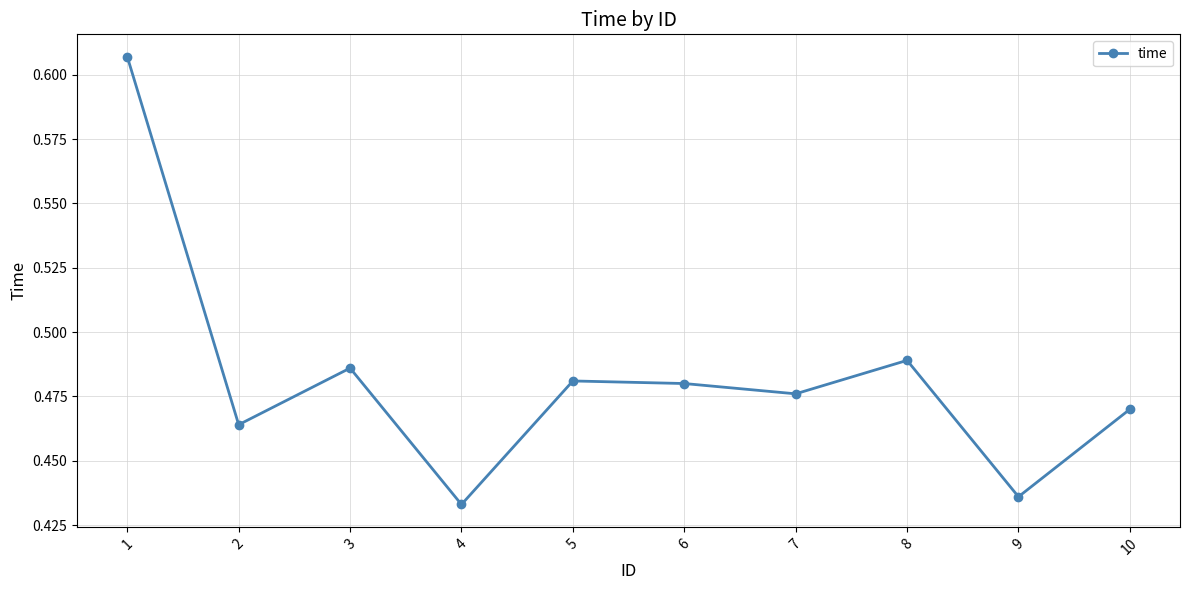

How many points are lower than both their immediate neighbors (excluding endpoints)?

4